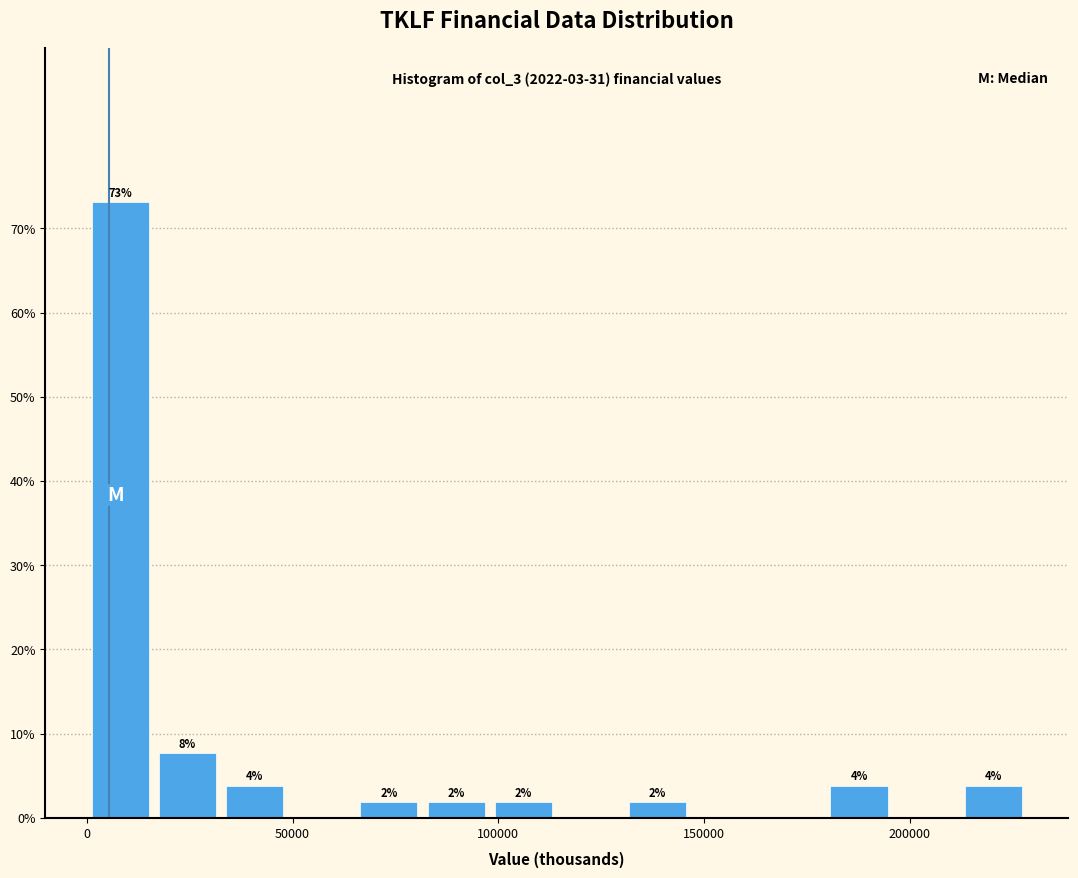

Read against the x-axis, roughly where is the centre of the tallest bar?

10000